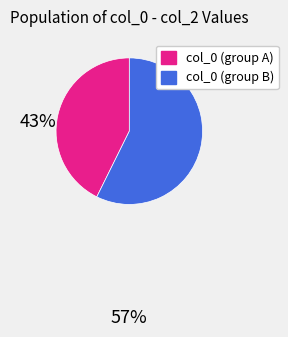

What is the ratio of the value at col_0 (group A) to the value at col_0 (group B)?

0.7